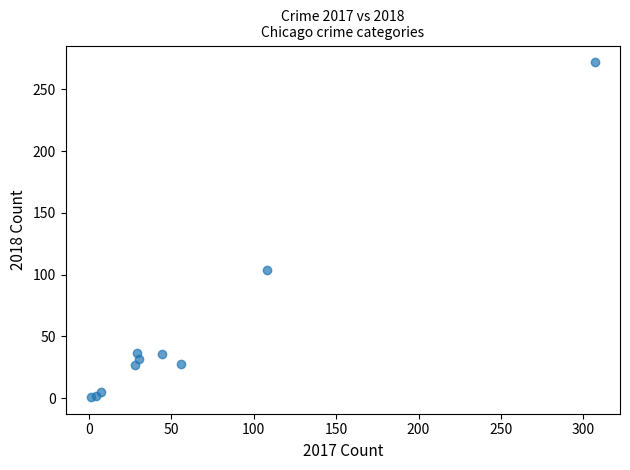

What Y value in the scatter plot is closest to 136?

104